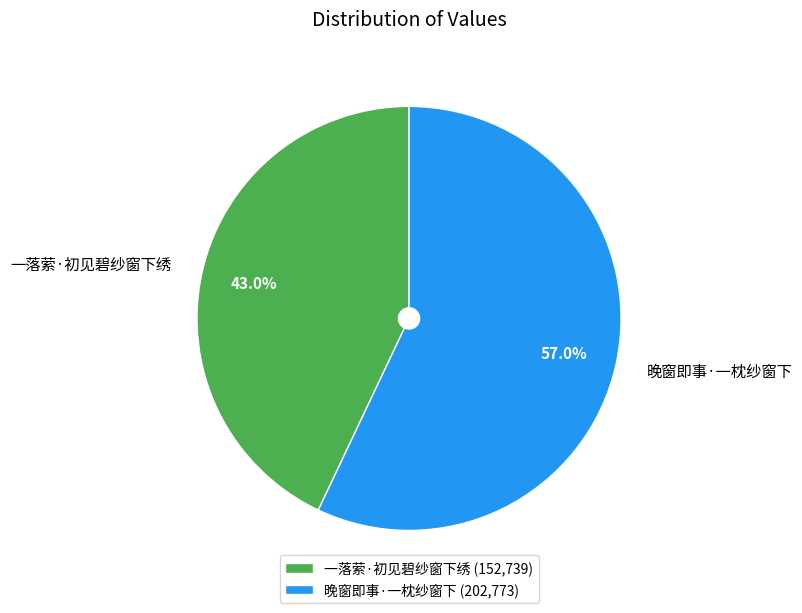

To the nearest percent, what is the average slice percentage?

50%